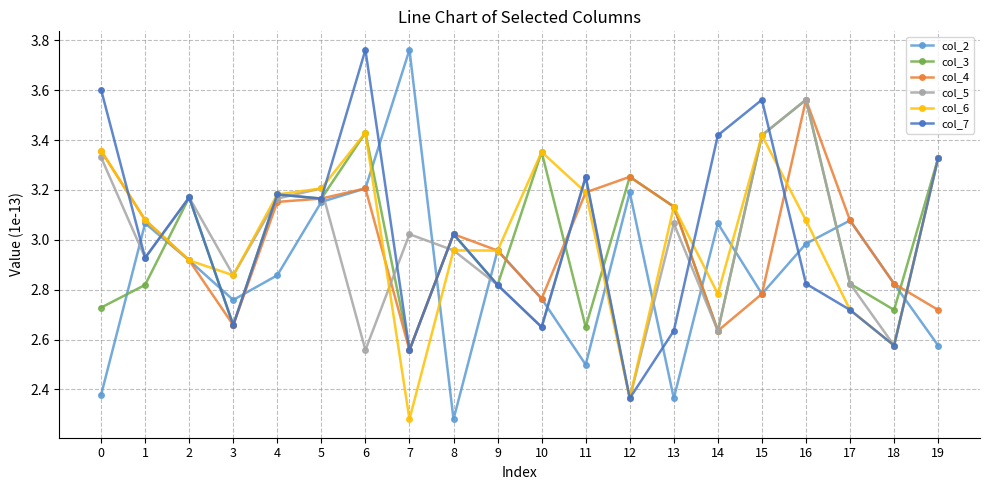

How many data points does each series have?

20